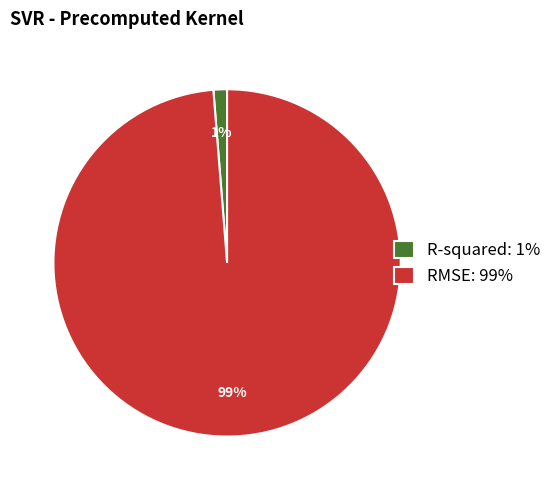

To the nearest percent, what is the average slice percentage?

50%